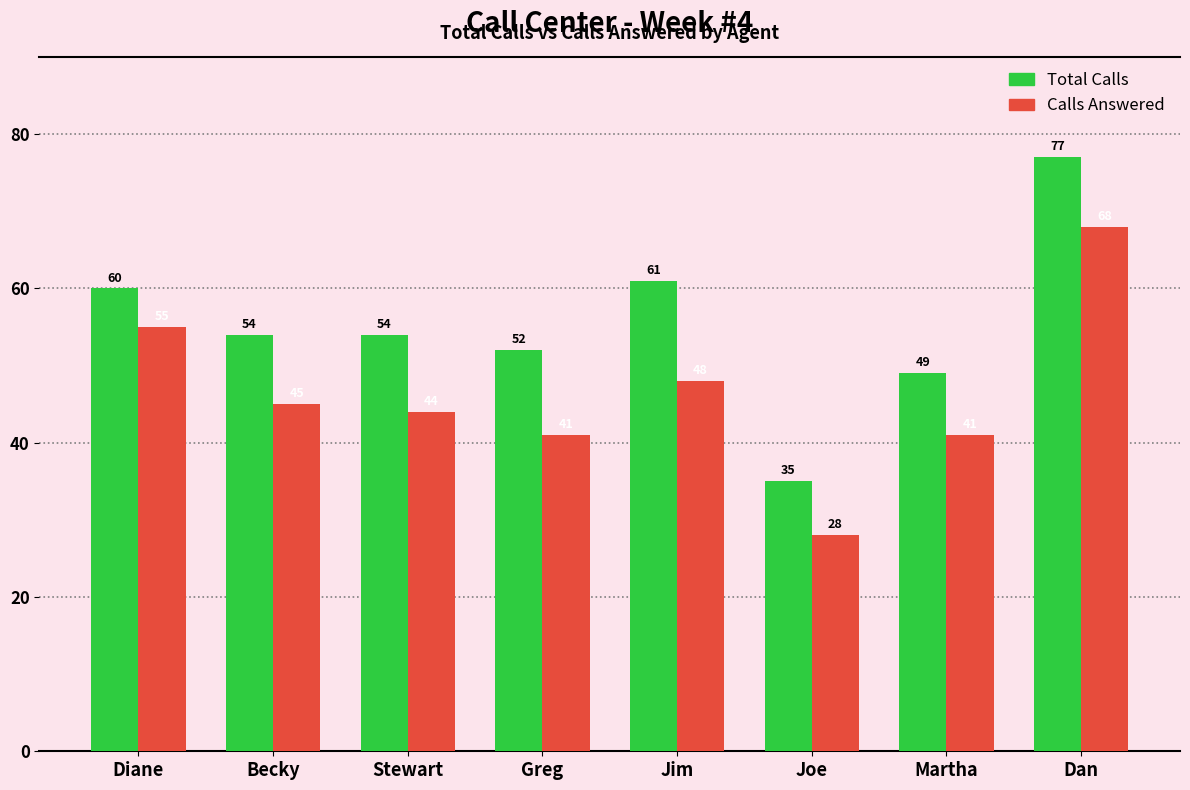

What position from the right is Joe?

3